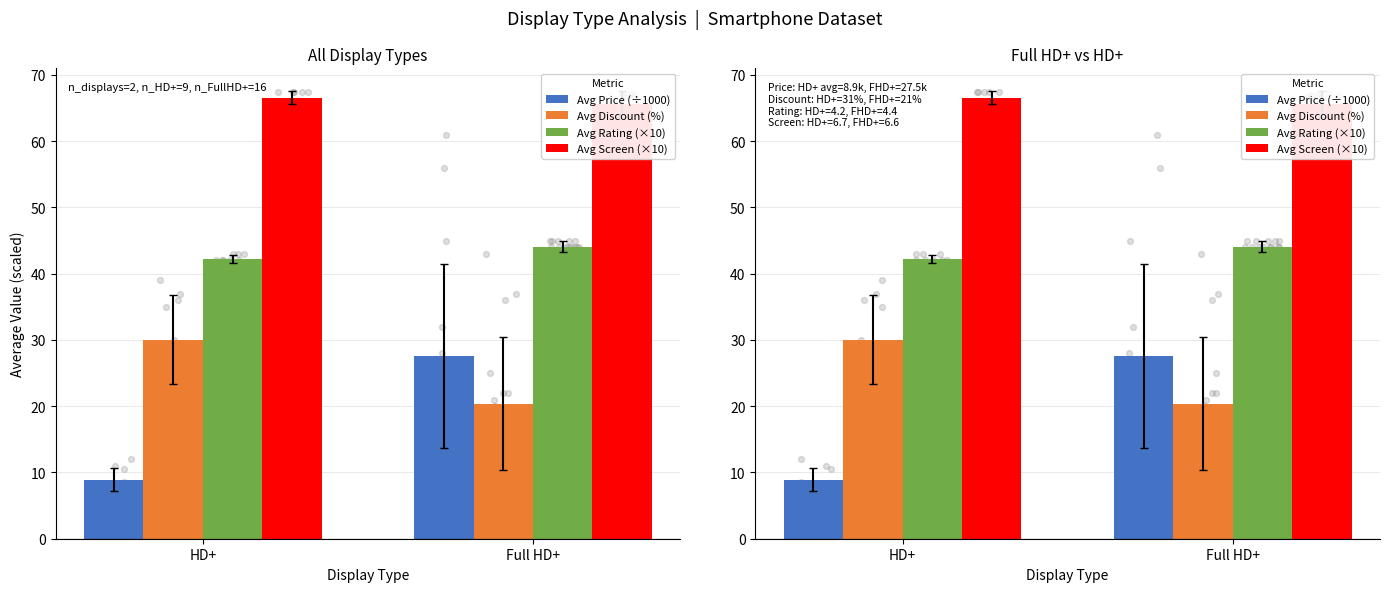

Which series has the widest spread of Y values?

Avg Price (÷1000)